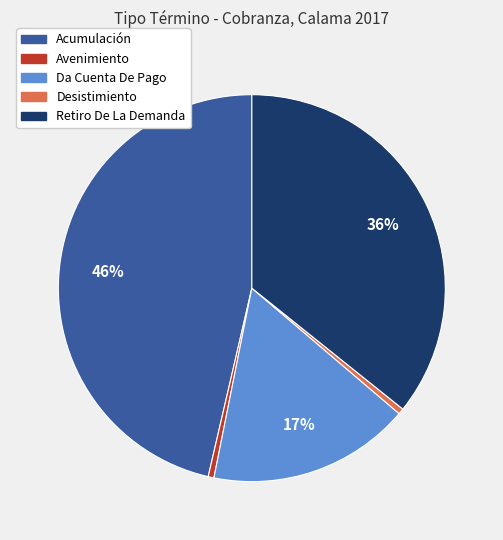

Count the number of slices in the pie.

5